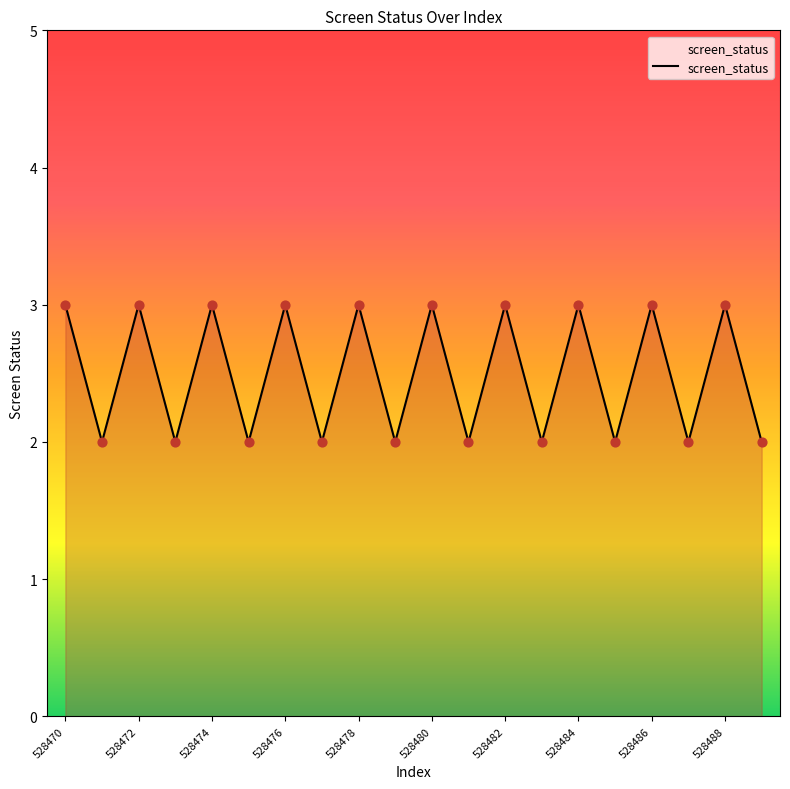

What is the maximum value shown in the chart?

3